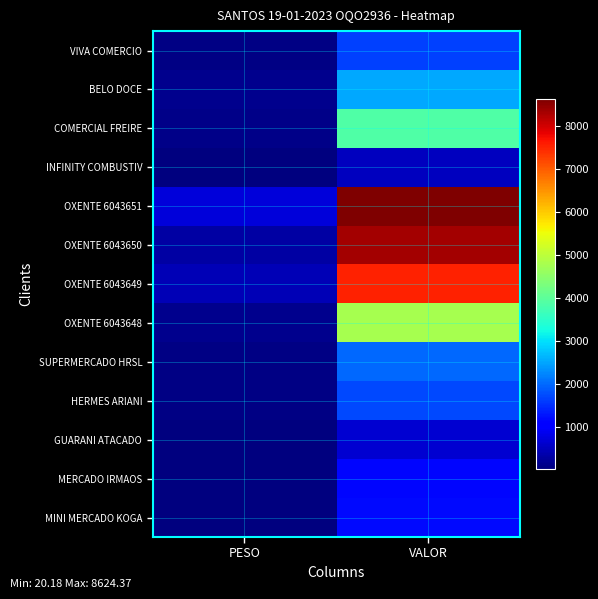

Between PESO and VALOR, which series saw the biggest shift?

OXENTE 6043650